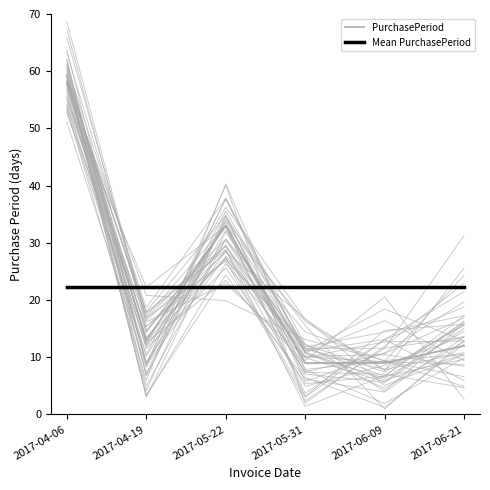

How many series are shown in this chart?

2